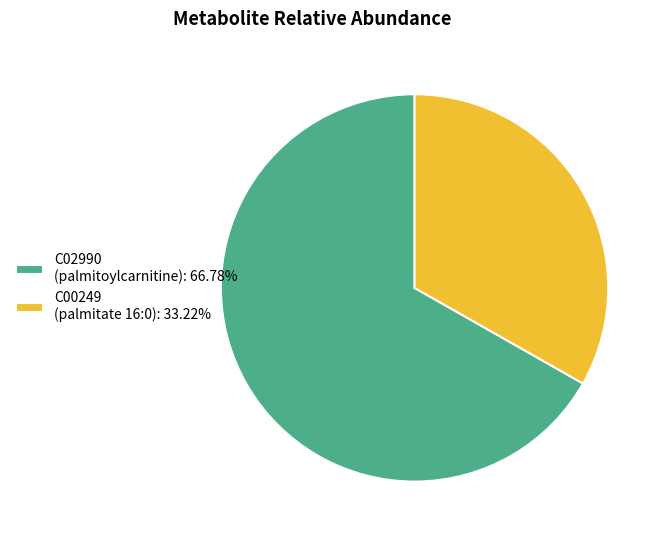

Is the sum of C00249 (palmitate 16:0): 33.22% and C02990 (palmitoylcarnitine): 66.78% greater than half?

Yes